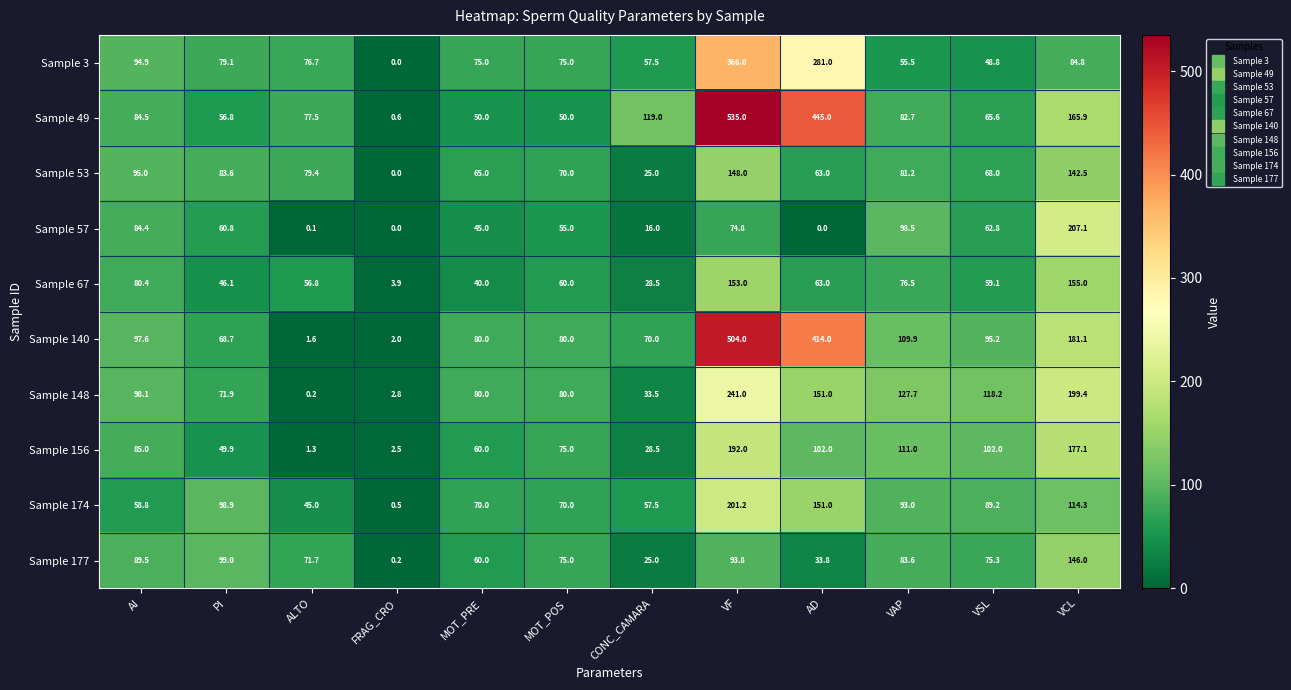

Which series has the largest total across all categories?

Sample 49